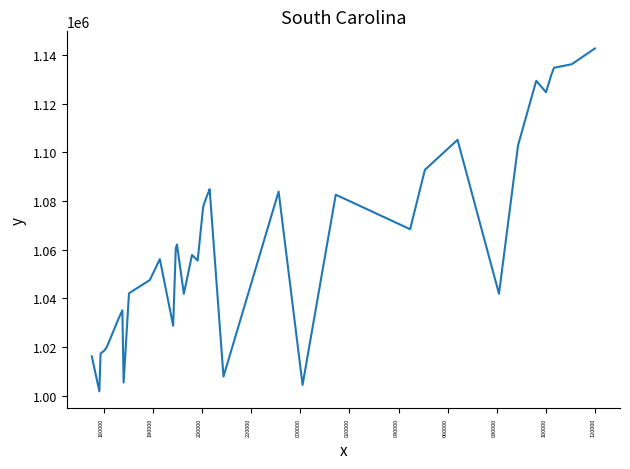

What is the difference between the maximum and minimum values?

140858